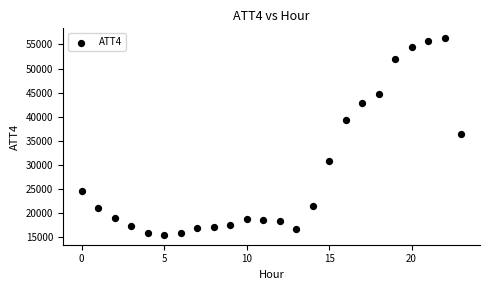

What Y value in the scatter plot is closest to 35900?

36400